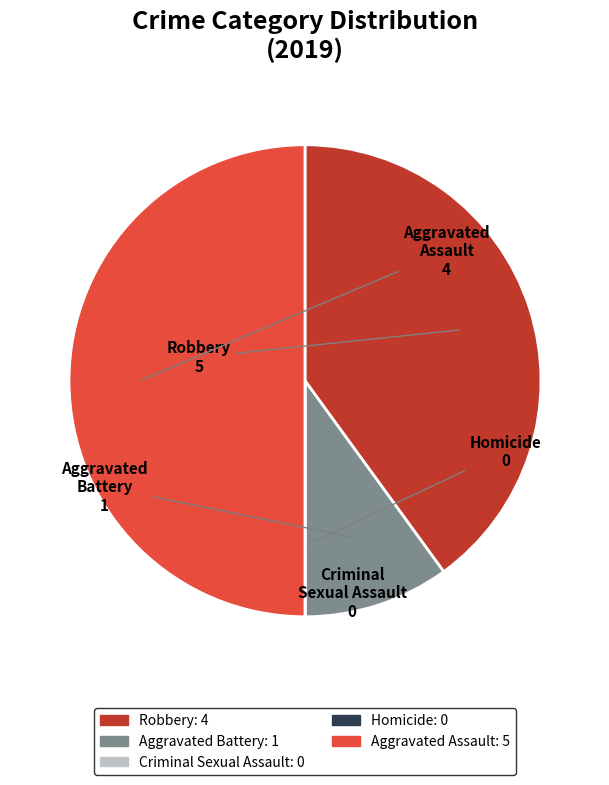

Is Aggravated Battery the majority of the pie?

No